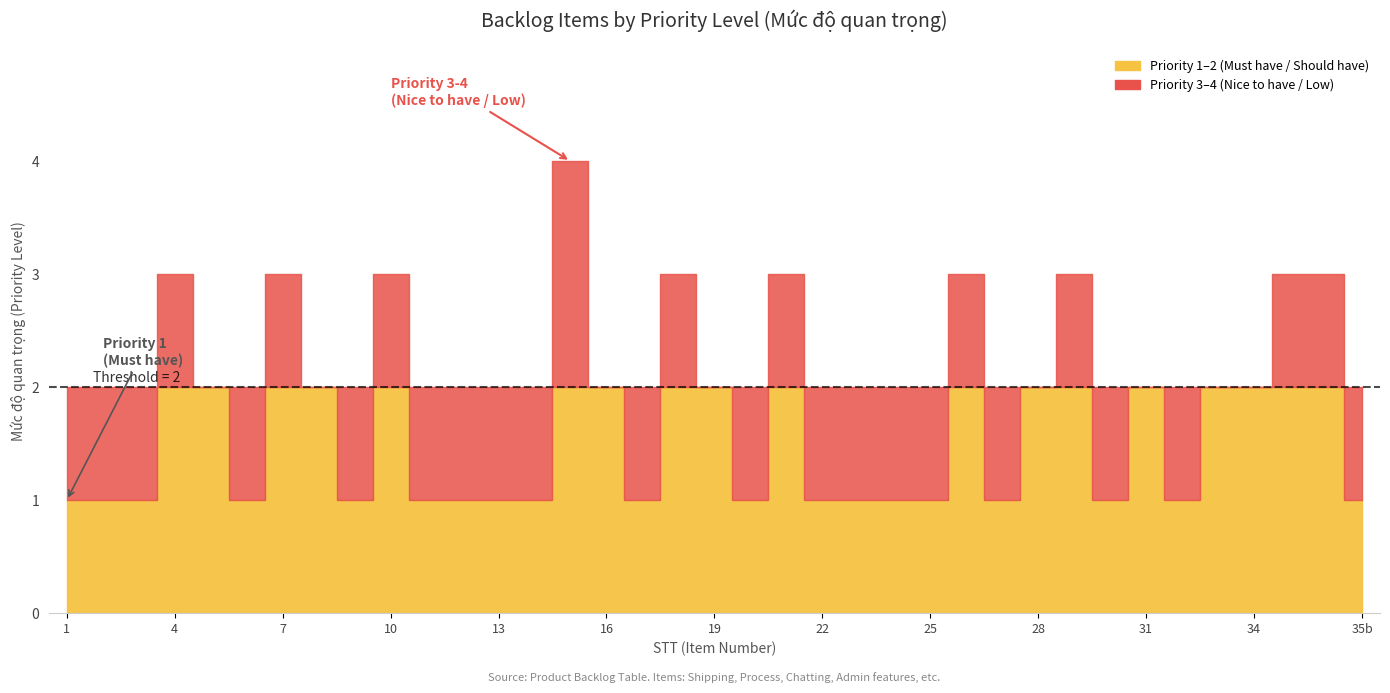

Which series has the widest spread of values?

Priority 3 (nice to have)